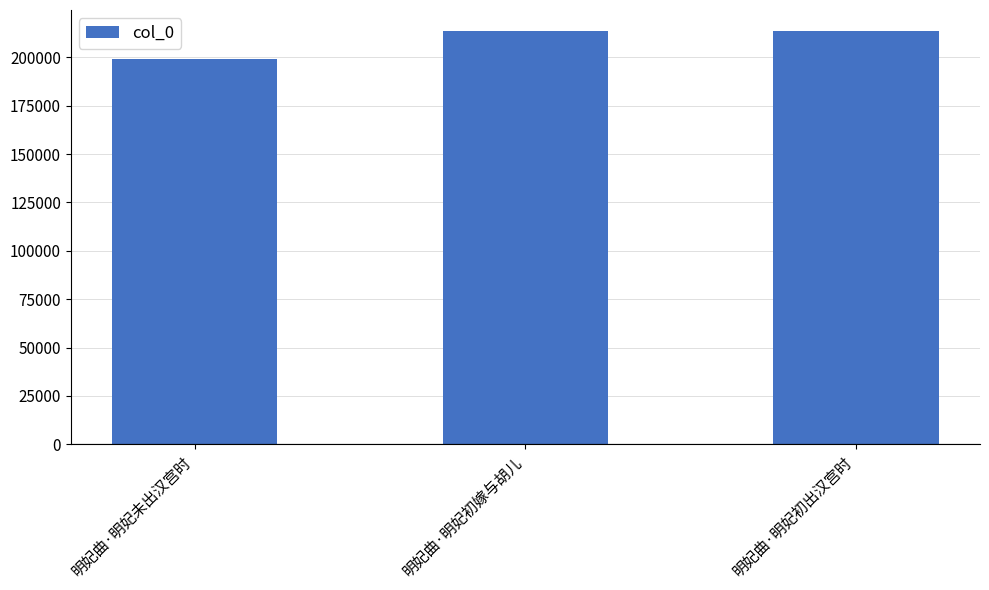

What is the average value?

208781